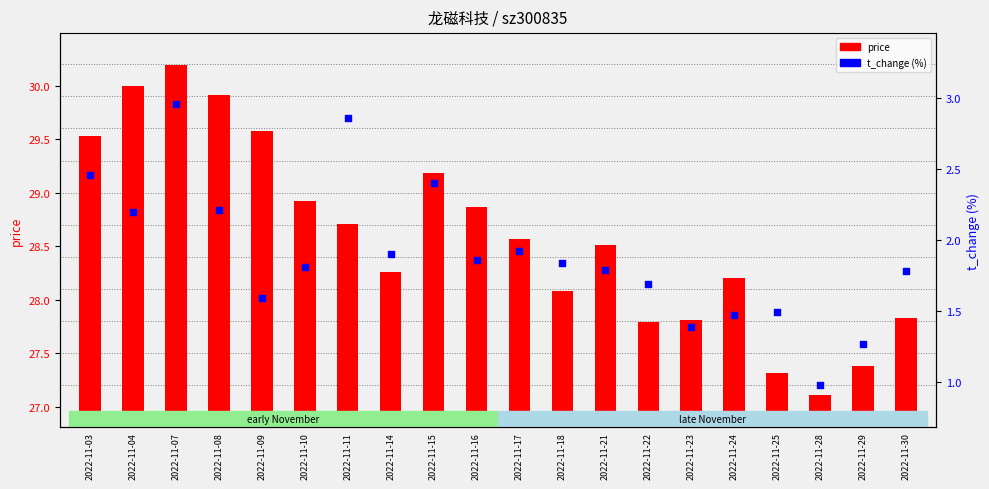

What are all the series names shown in the legend?

price, t_change (%)